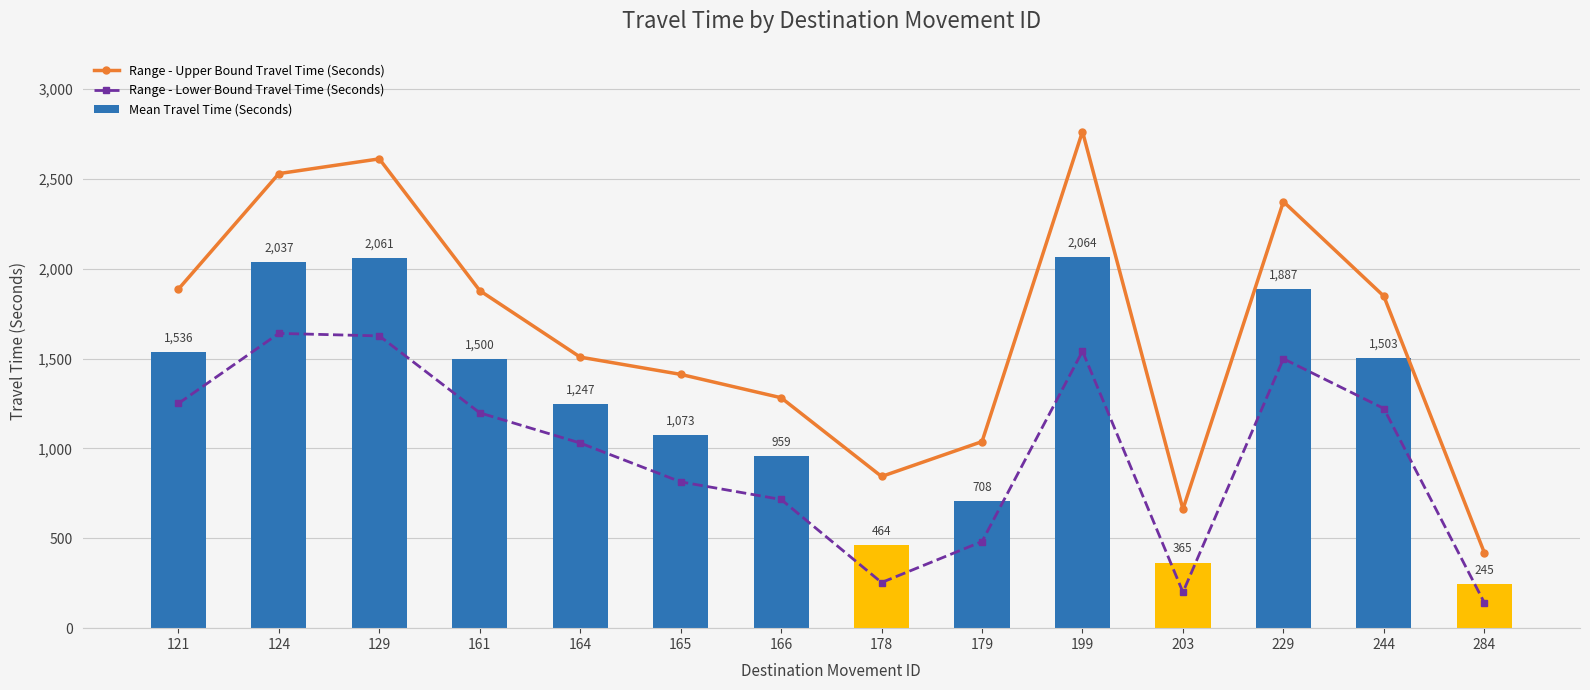

What is the smallest value displayed?

142